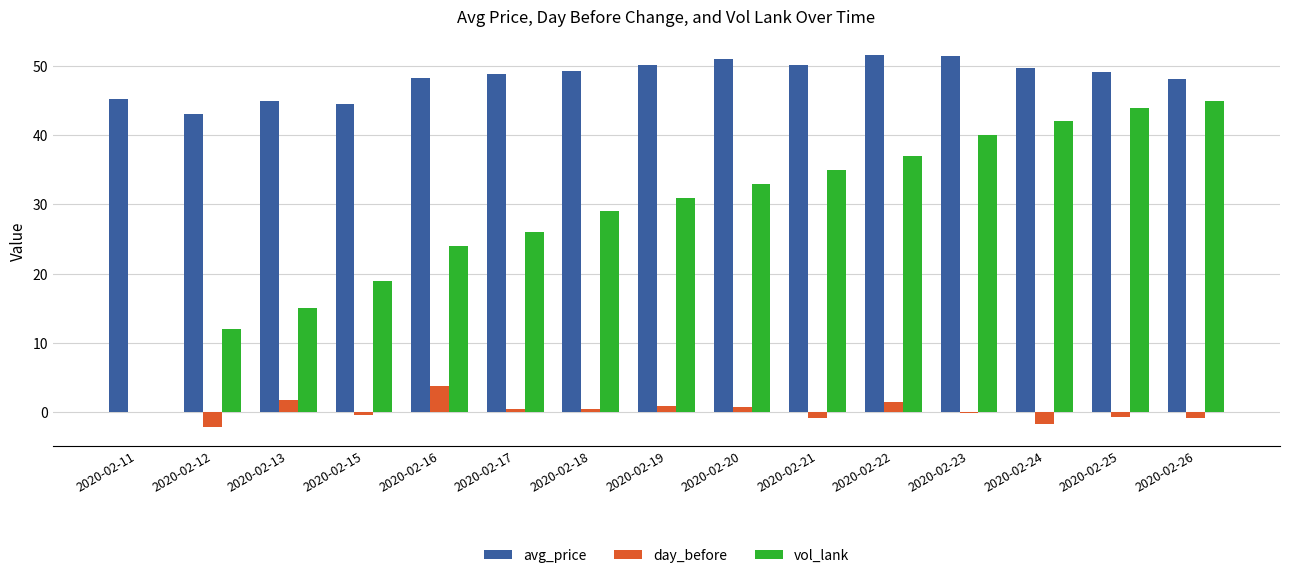

The avg_price series shows 44.9 at 2020-02-13. True or false?

True